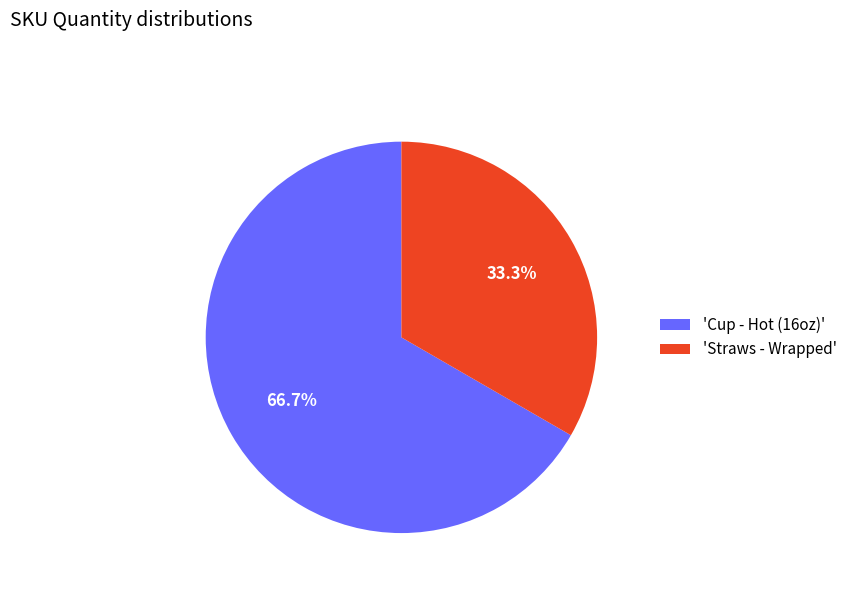

Which category has the smallest portion of the pie?

'Straws - Wrapped'